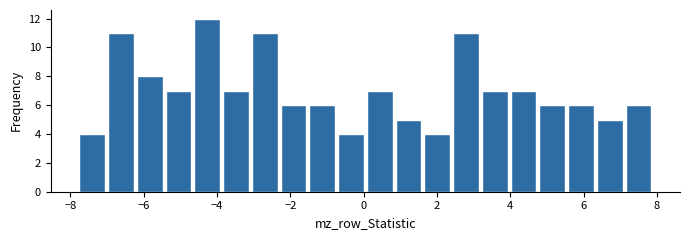

Read against the x-axis, roughly where is the centre of the tallest bar?

-4.2